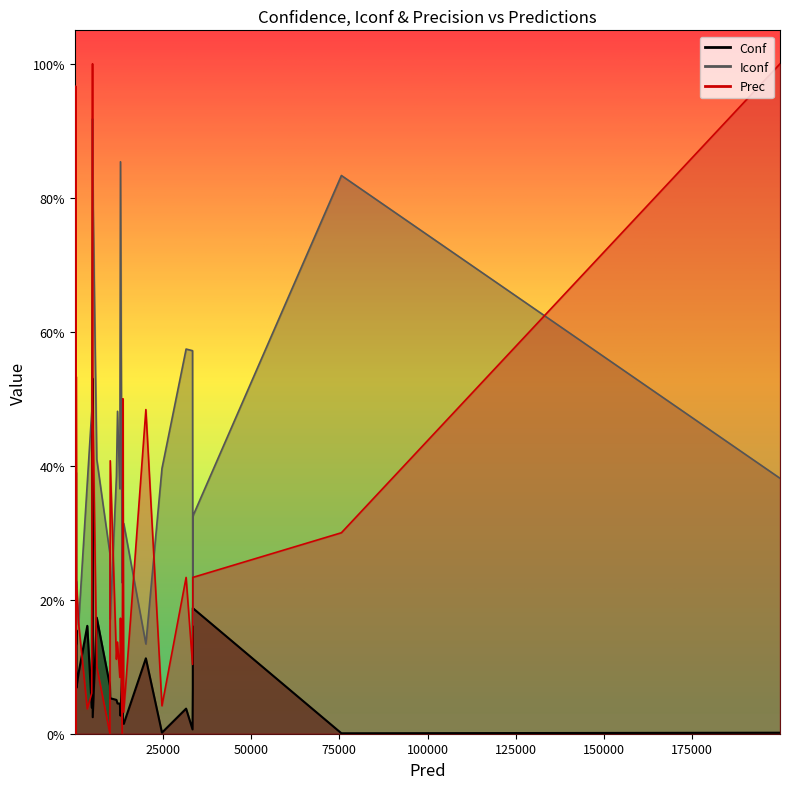

What is the label of the 17th point from the right?

31575